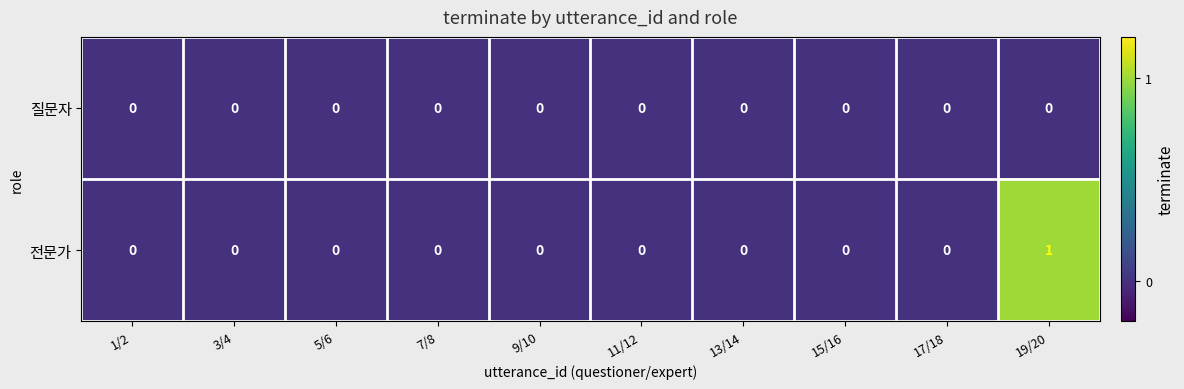

Is it true that 전문가 equals -1 at 9/10?

False